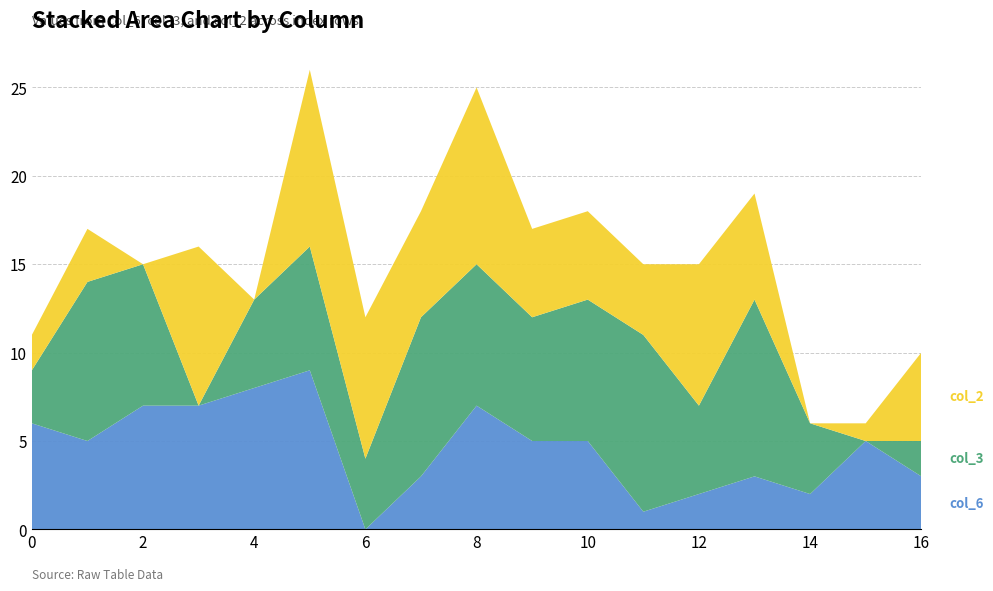

Reading right to left, list all the values displayed in this chart.

col_6: 16=3	15=5	14=2	13=3	12=2	11=1	10=5	9=5	8=7	7=3	6=0	5=9	4=8	3=7	2=7	1=5	0=6
col_3: 16=2	15=0	14=4	13=10	12=5	11=10	10=8	9=7	8=8	7=9	6=4	5=7	4=5	3=0	2=8	1=9	0=3
col_2: 16=5	15=1	14=0	13=6	12=8	11=4	10=5	9=5	8=10	7=6	6=8	5=10	4=0	3=9	2=0	1=3	0=2